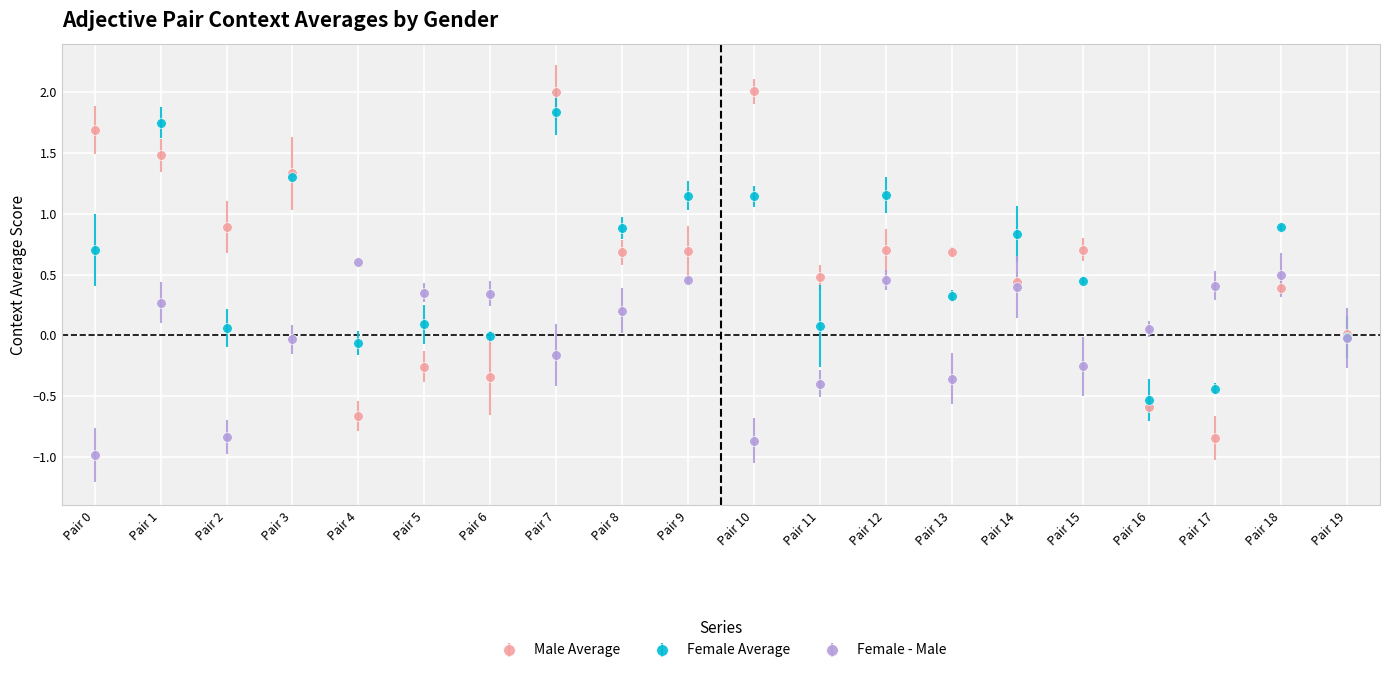

What is the value of the Female Average point at the 19th from the left?

0.9